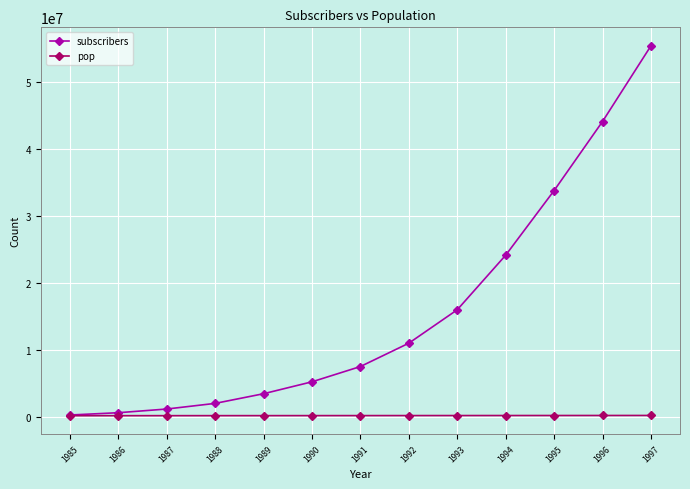

Rank the series by their average value, from highest to lowest.

subscribers, pop